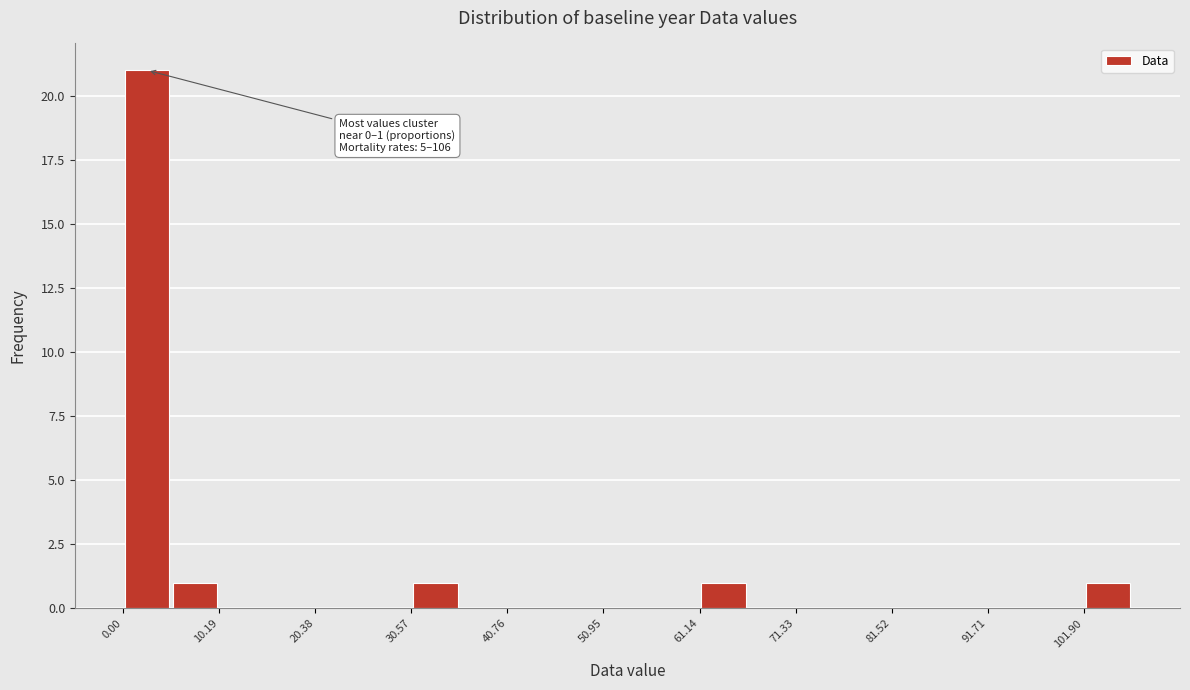

Read against the x-axis, roughly where is the centre of the tallest bar?

2